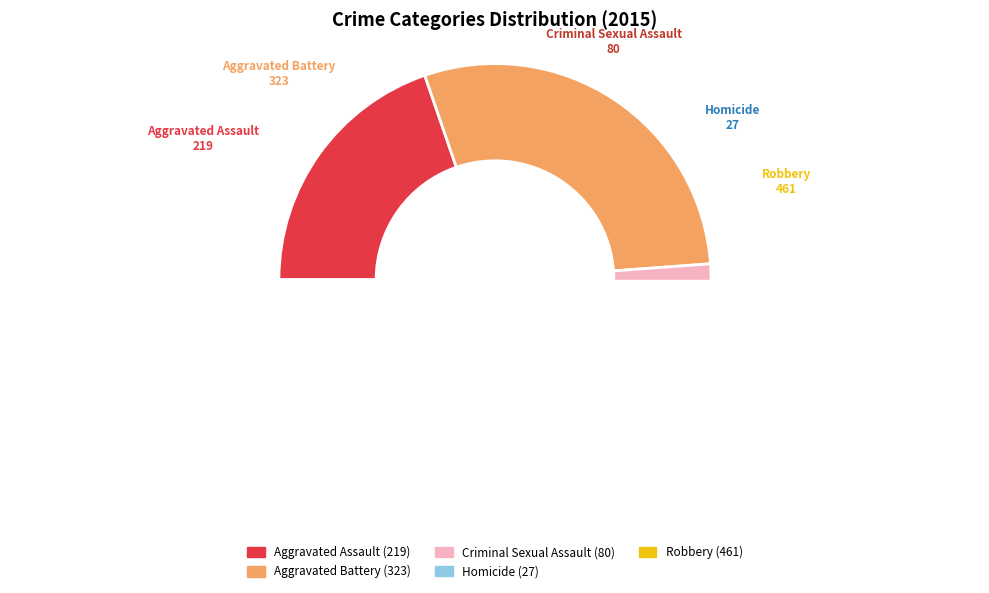

Count the number of slices in the pie.

5